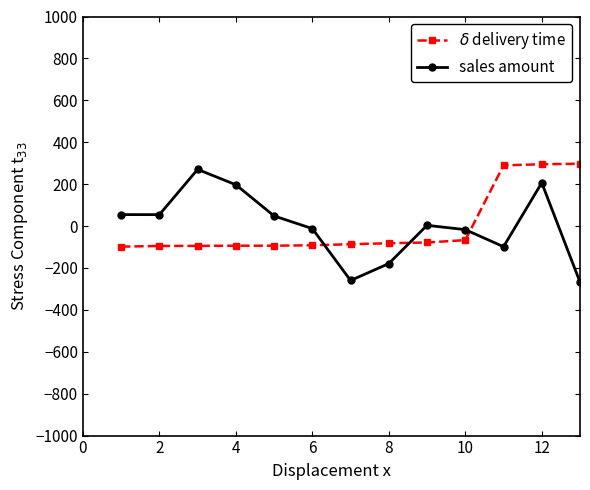

What is the difference between the maximum and minimum values in the sales amount series?

537.8